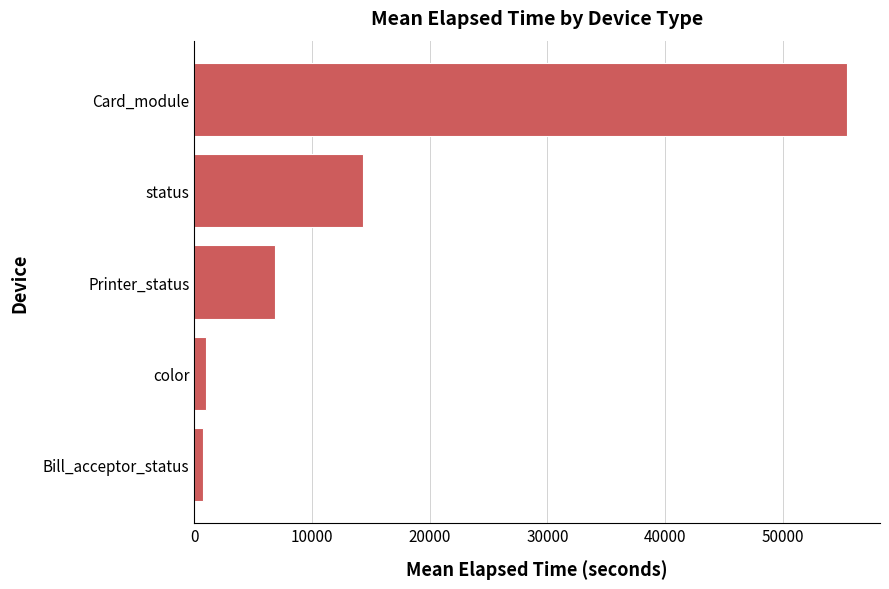

What is the sum of the values at Printer_status and status?

21190